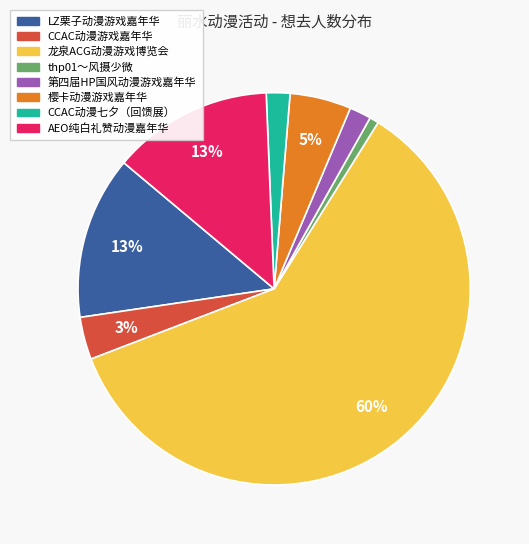

Count the number of slices in the pie.

8